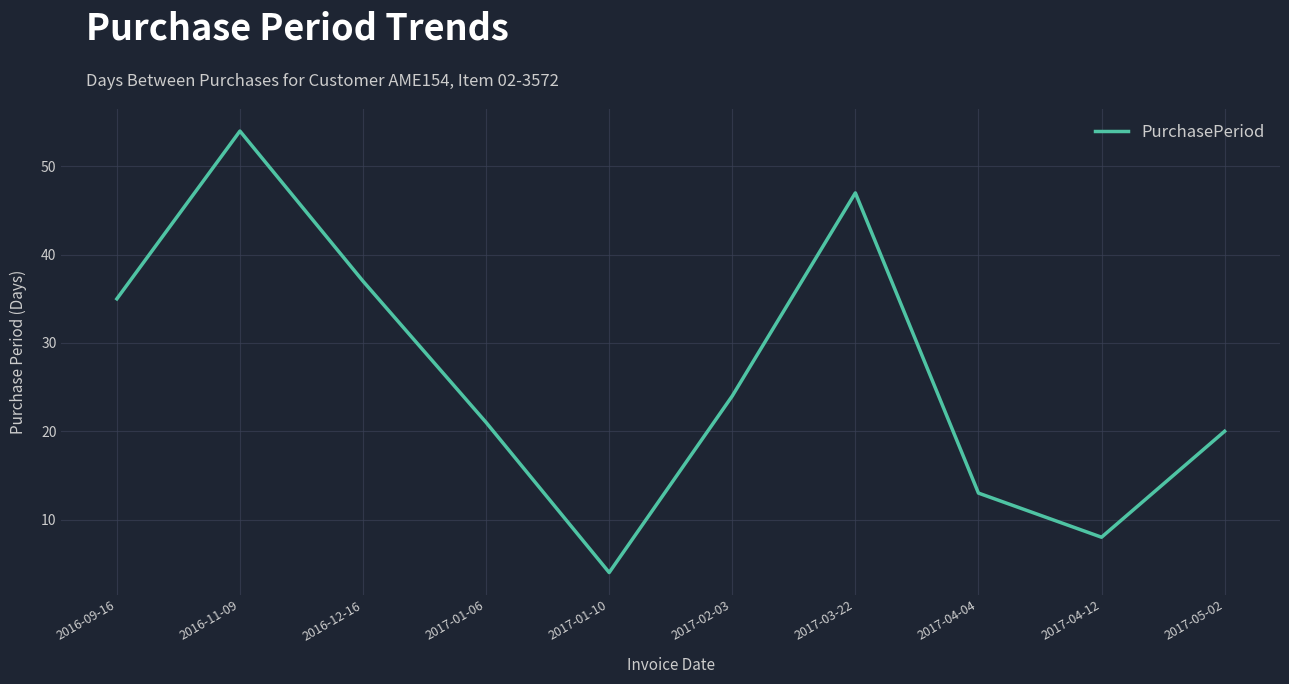

Does the chart have visible grid lines?

Yes